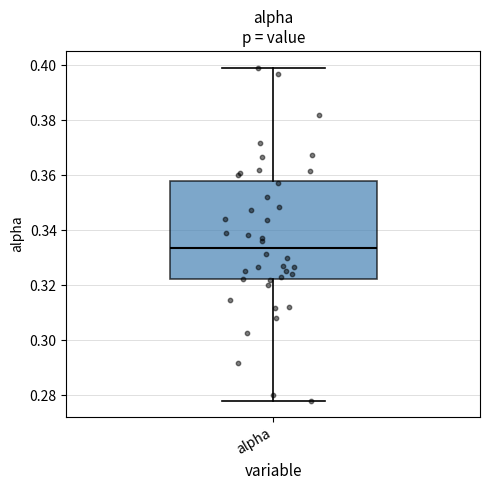

Transcribe this box plot: give where the median line is, the range the box spans, and where the two whiskers end, as read against the y-axis. The values are not printed on the chart, so give them approximately, as read against the axis.

median 0.334, box 0.322 to 0.358, whiskers 0.278 to 0.400